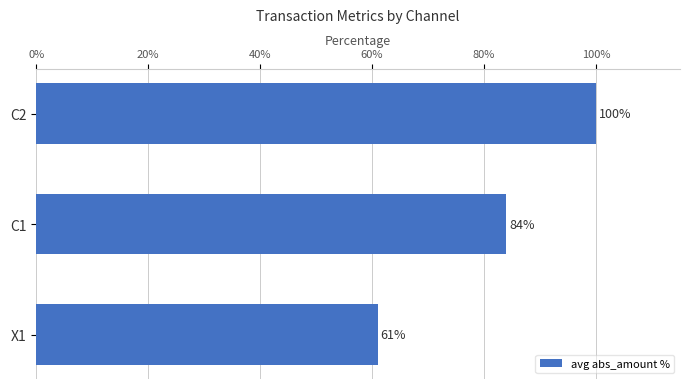

How many bars are there in total?

3